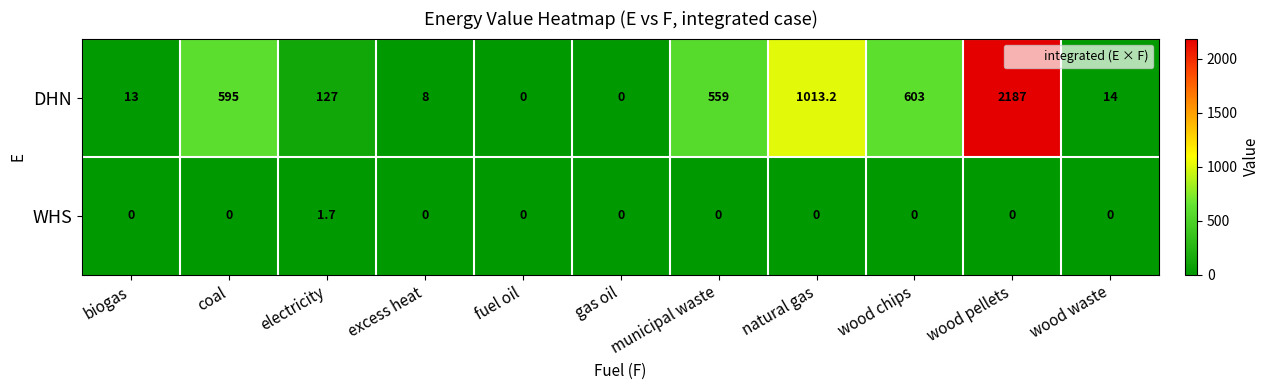

At which category is the sum across all series the highest?

wood pellets